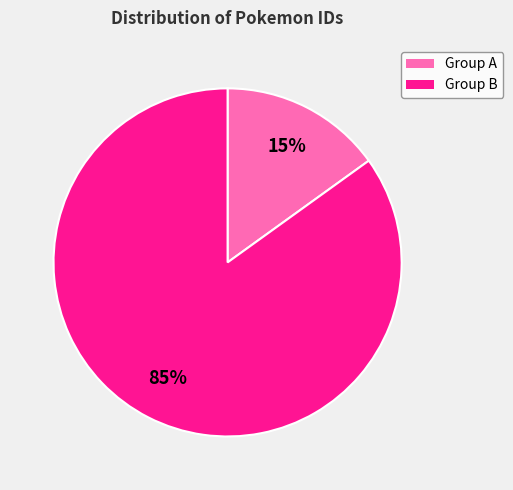

To the nearest percent, what is the difference between the largest and smallest slice percentages?

70%